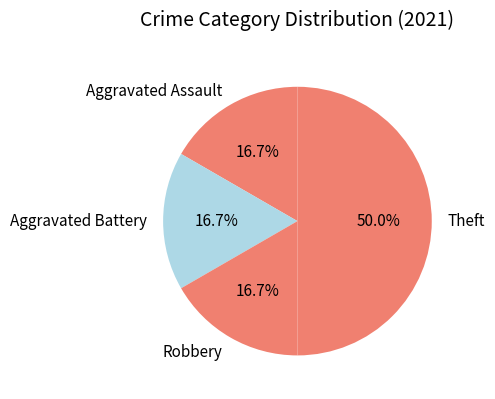

What percentage is NOT represented by Theft?

50.0%